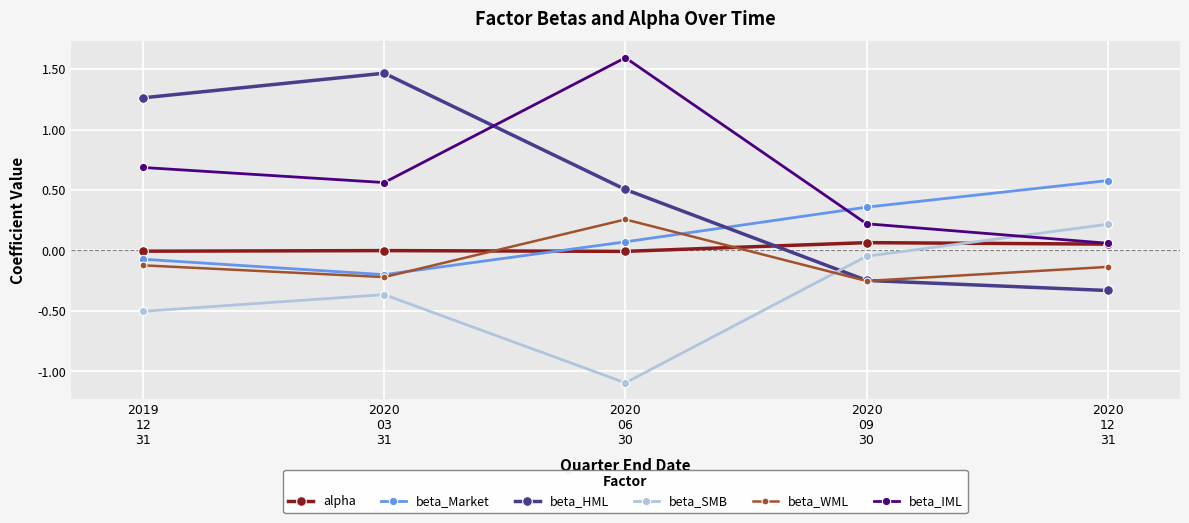

How many interior local valleys does the beta_Market series have?

1